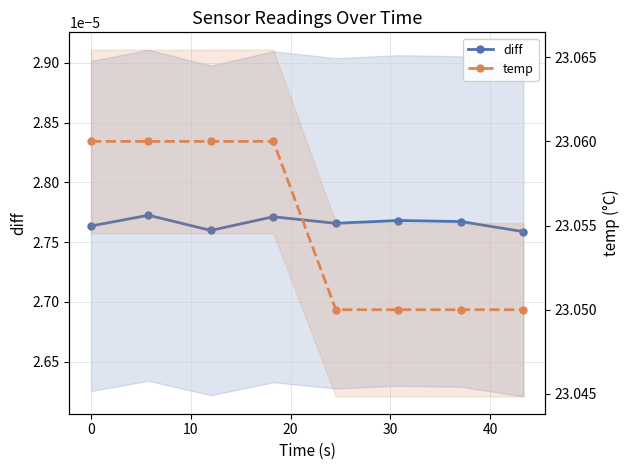

At which label is temp closest to 23?

30